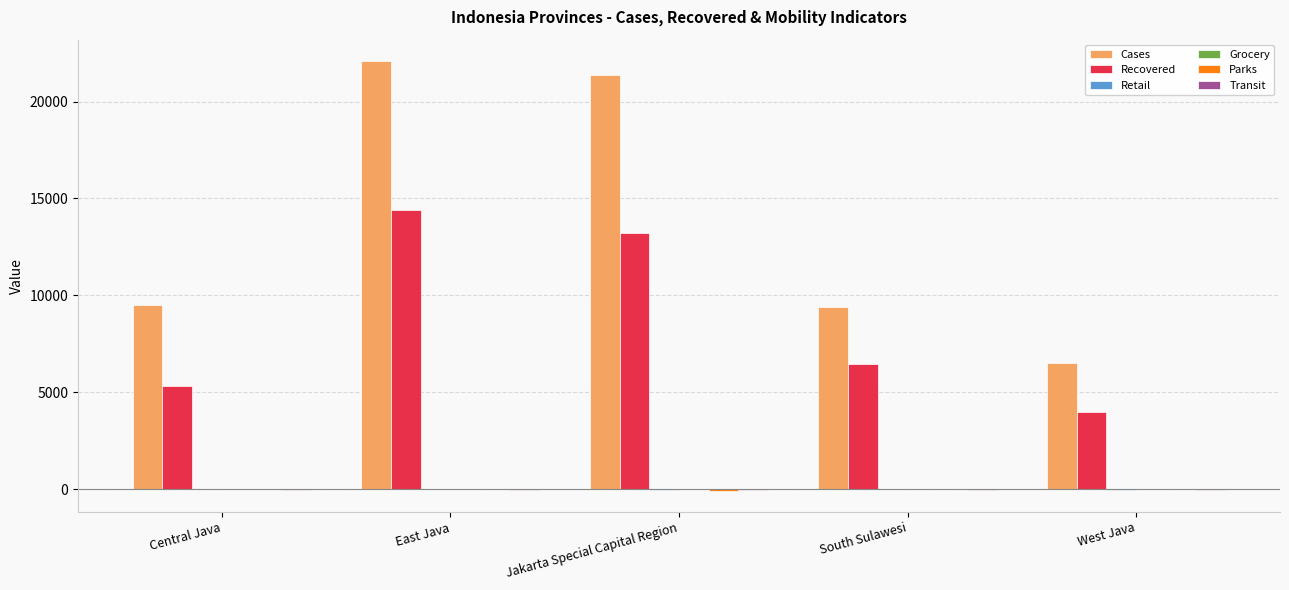

The Recovered series shows 3966 at West Java. True or false?

True